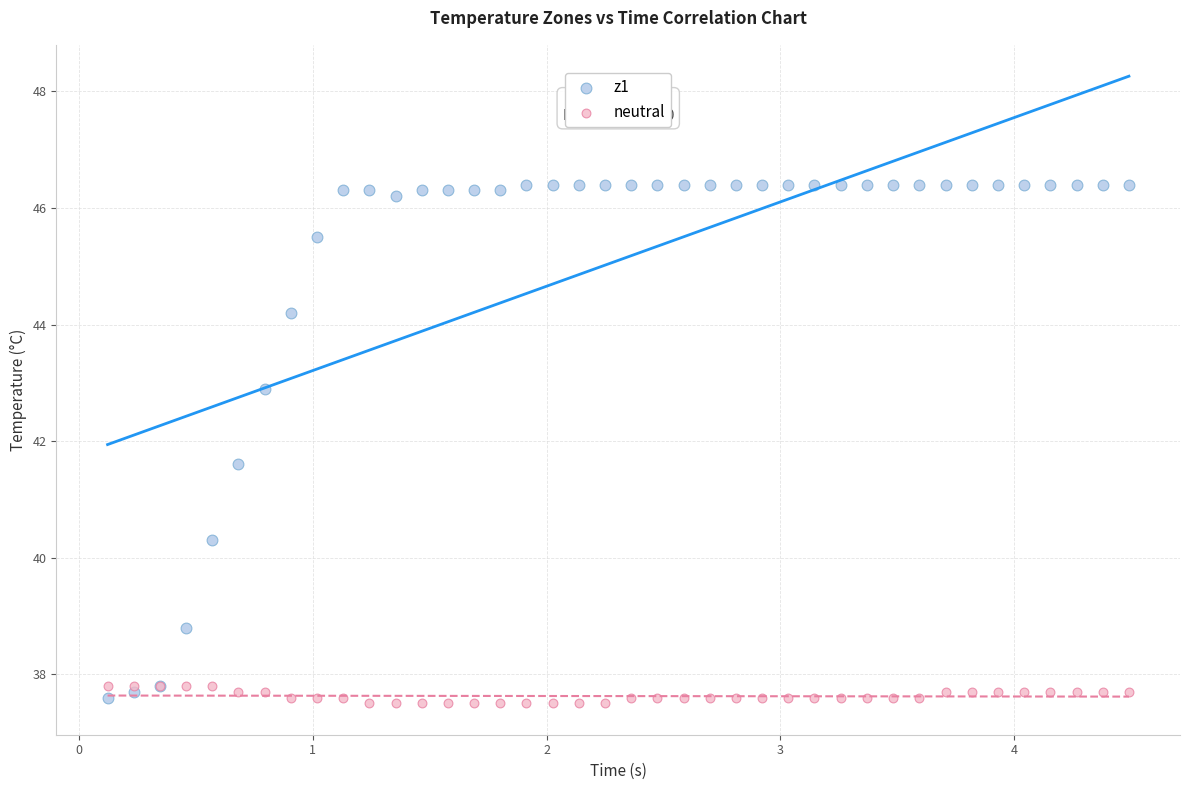

Which series has the widest spread of Y values?

z1